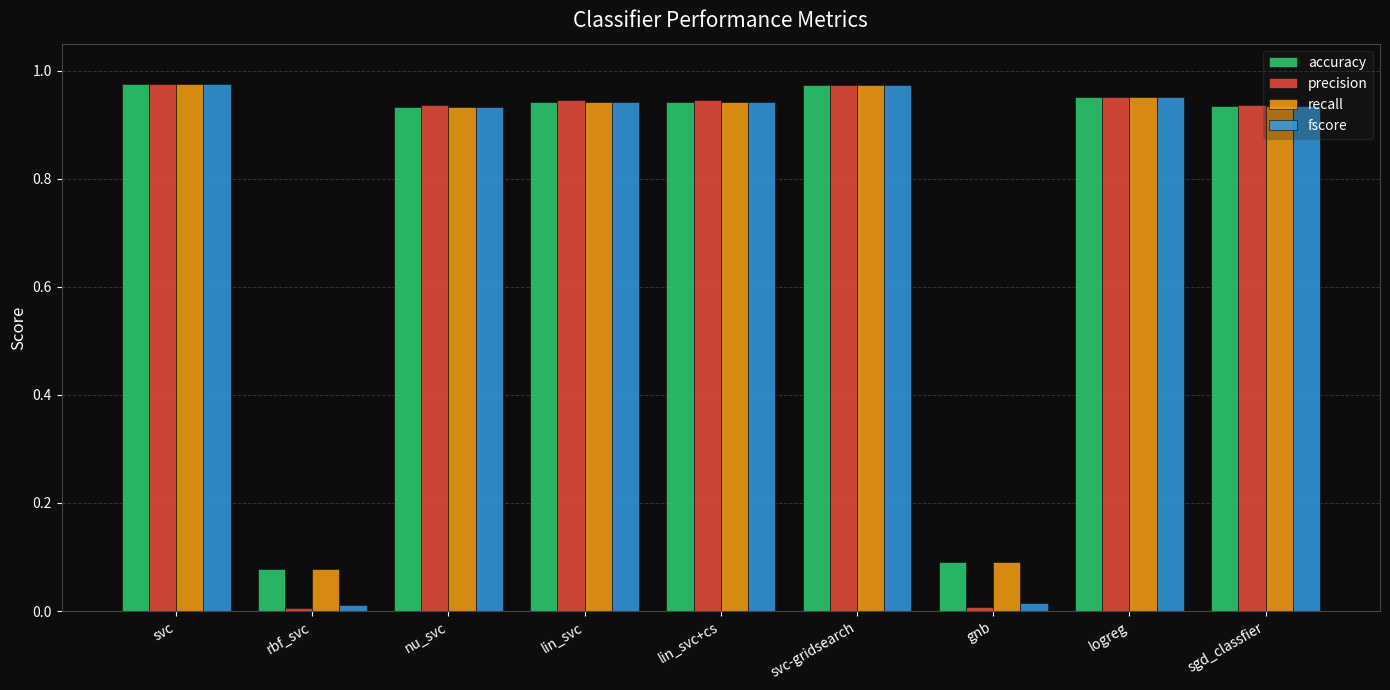

What is the sum of all fscore values?

6.7